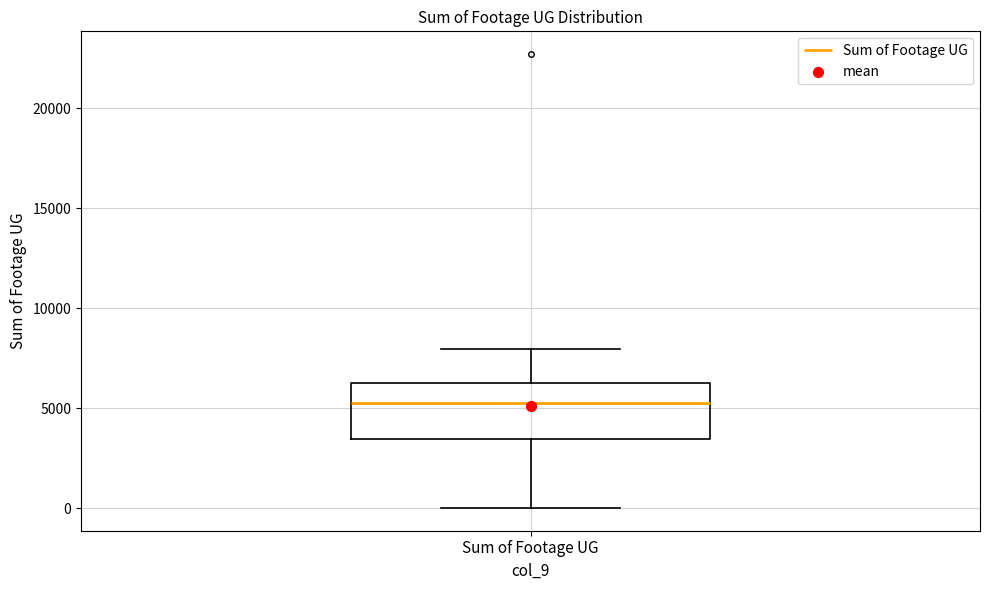

Where is the lower edge of the box for Sum of Footage UG on the y-axis? The values are not printed on the chart, so give them approximately, as read against the axis.

3500